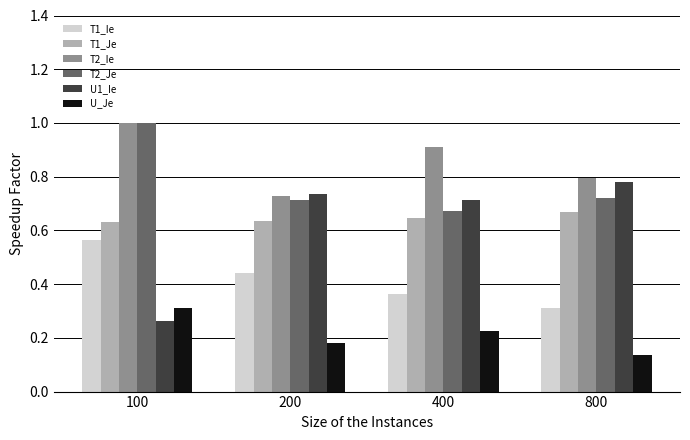

How many U1_Ie values are between 0 and 1?

4